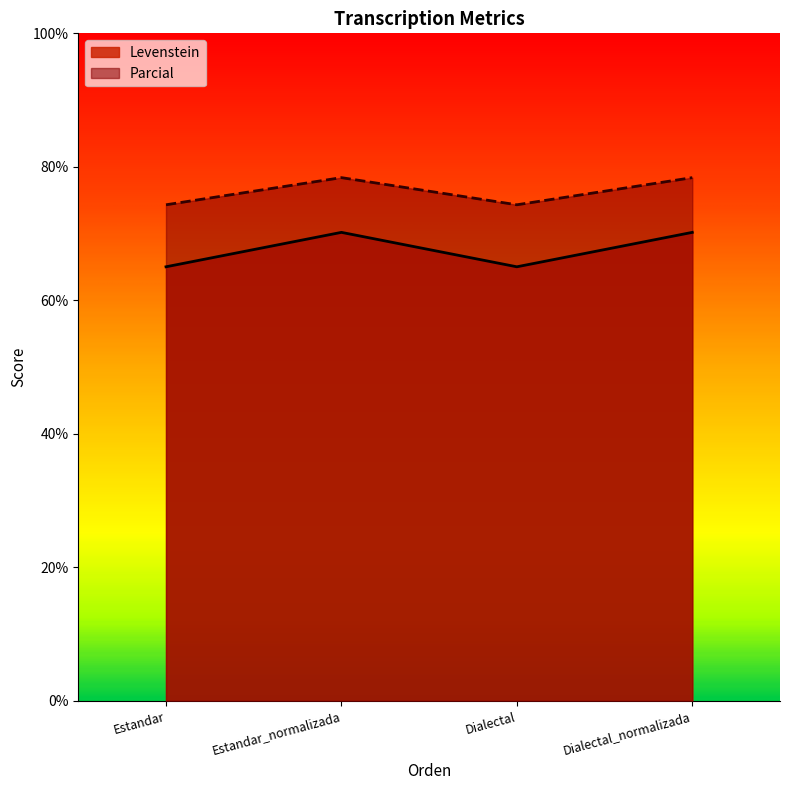

Is the value of Levenstein at Estandar_normalizada greater than the value of Parcial at Dialectal?

No